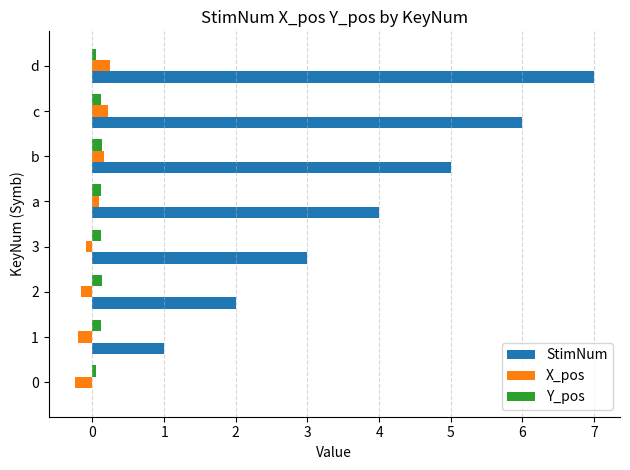

Is the value of StimNum at 3 greater than the value of Y_pos at d?

Yes